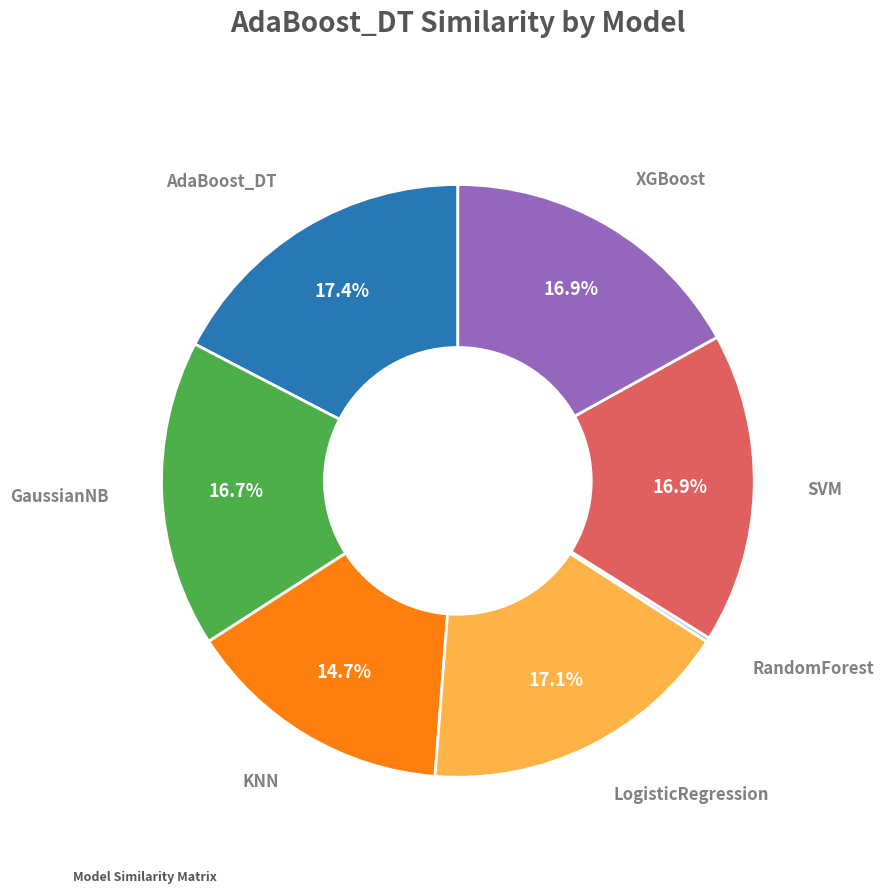

Does any single category account for the majority?

No